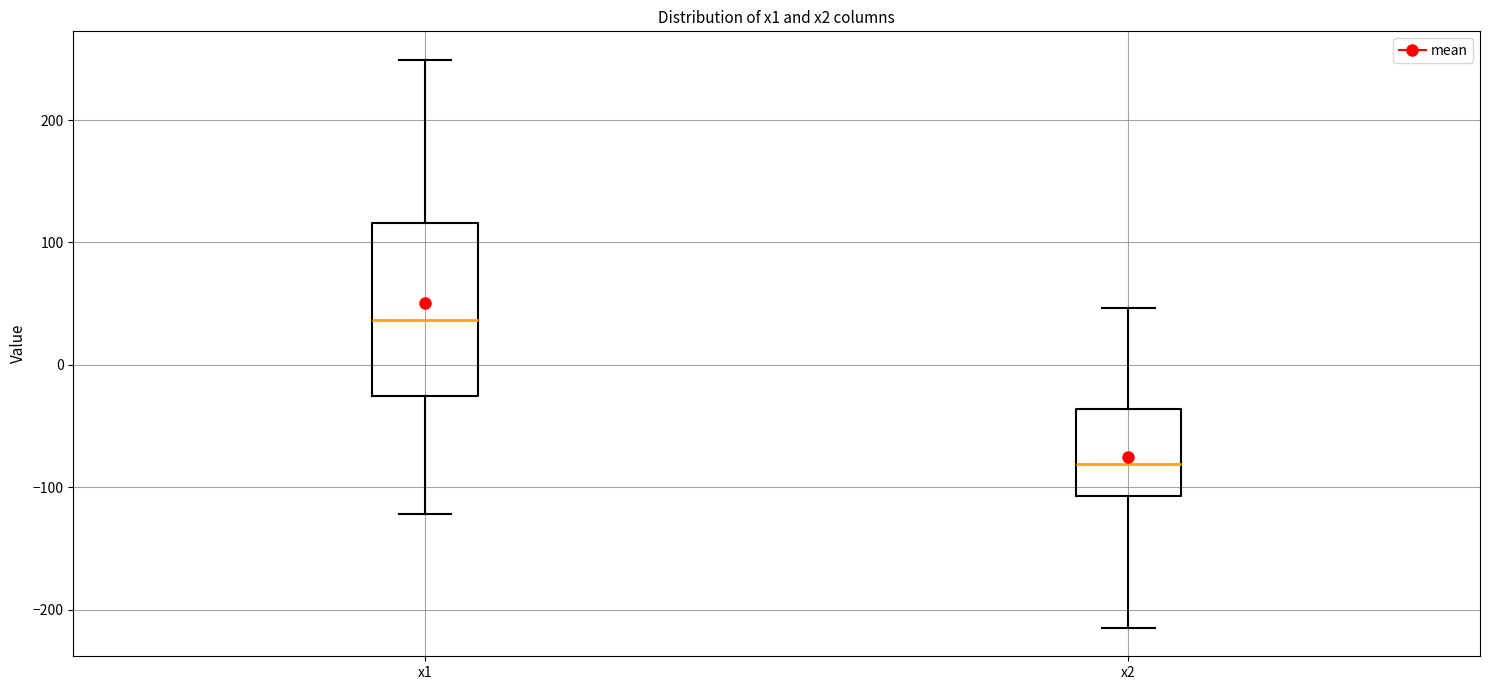

Comparing the boxes themselves (not the whiskers), which one is the tallest?

x1